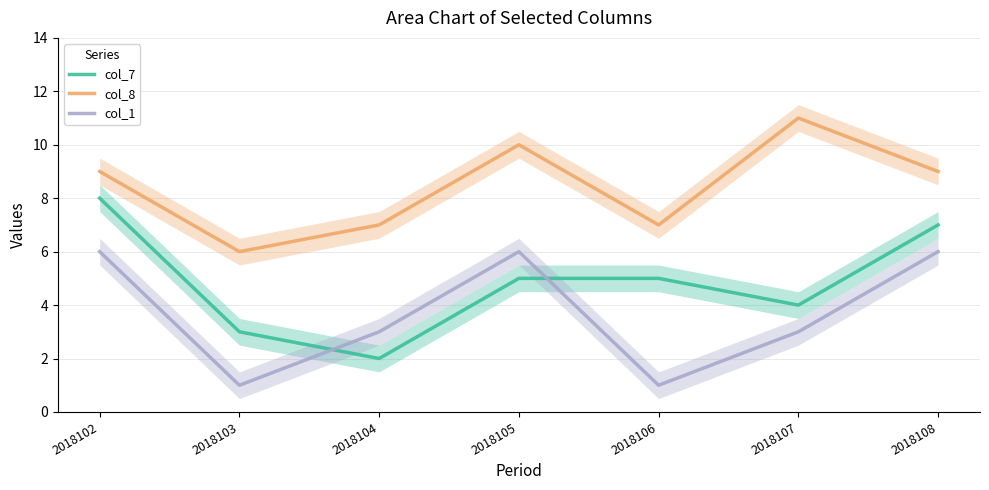

The col_1 series shows 0 at 2018103. True or false?

False